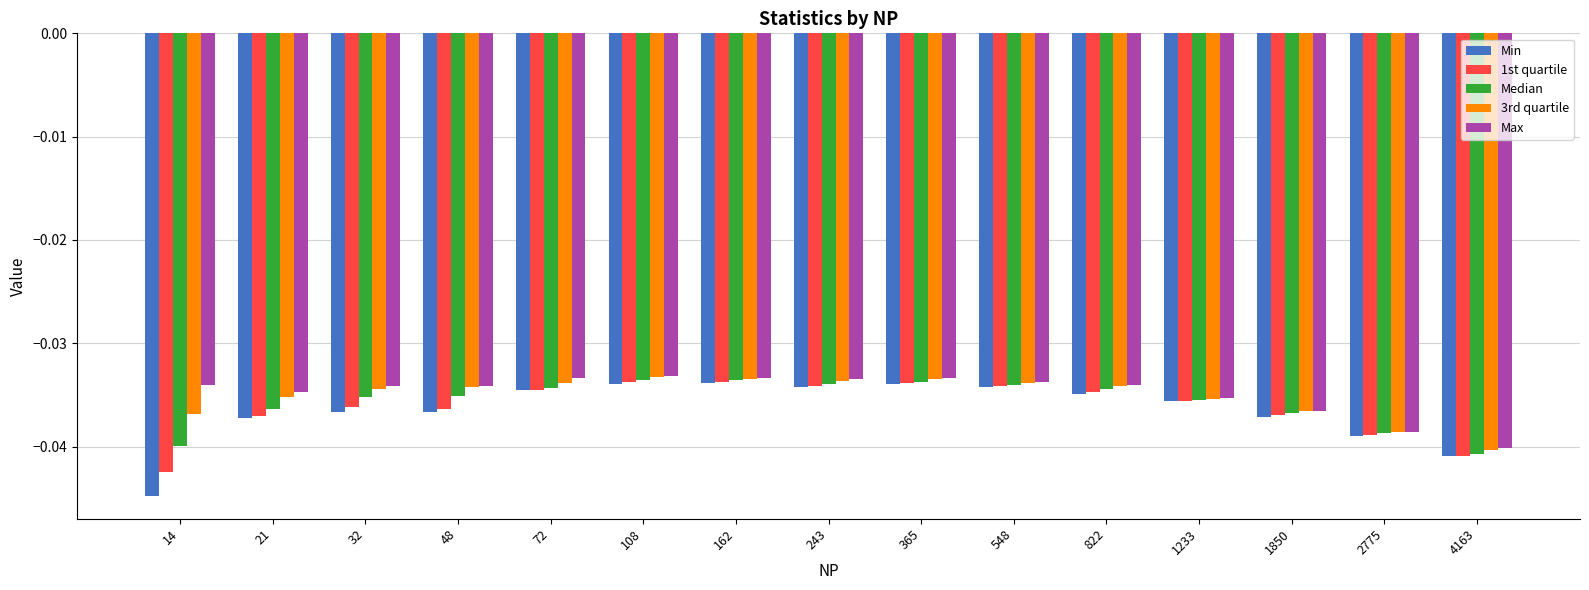

The Max series shows -0.1 at 14. True or false?

False